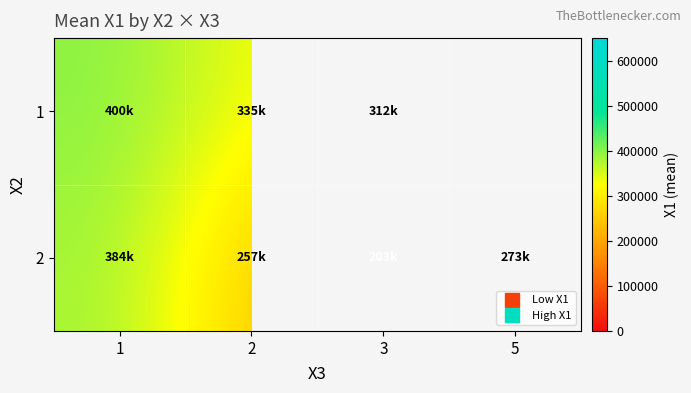

Where does the 1 series first go above 335192?

1